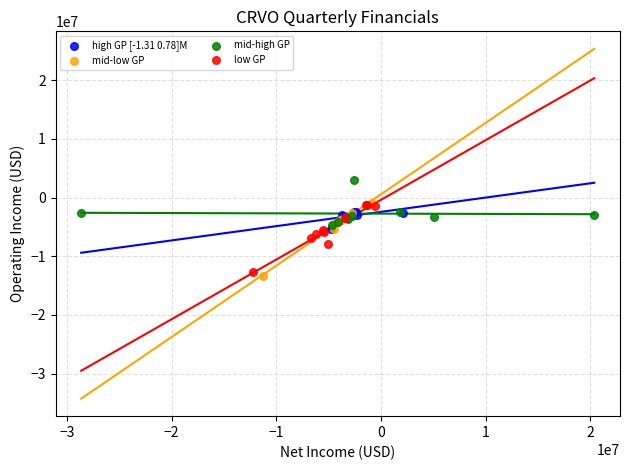

Which series has the largest Y range (max minus min)?

mid-low GP